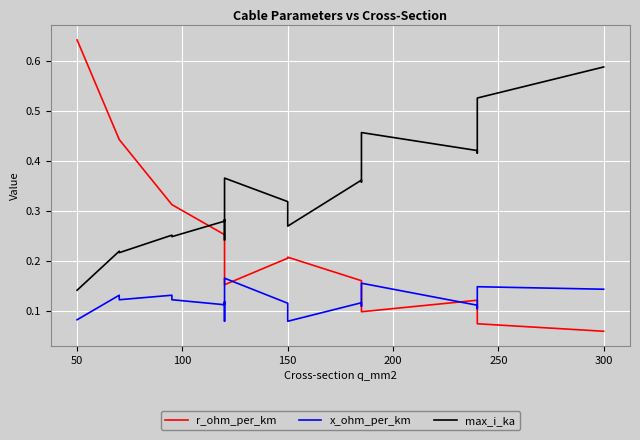

The value of r_ohm_per_km at 13 is 0.1. True or false?

False